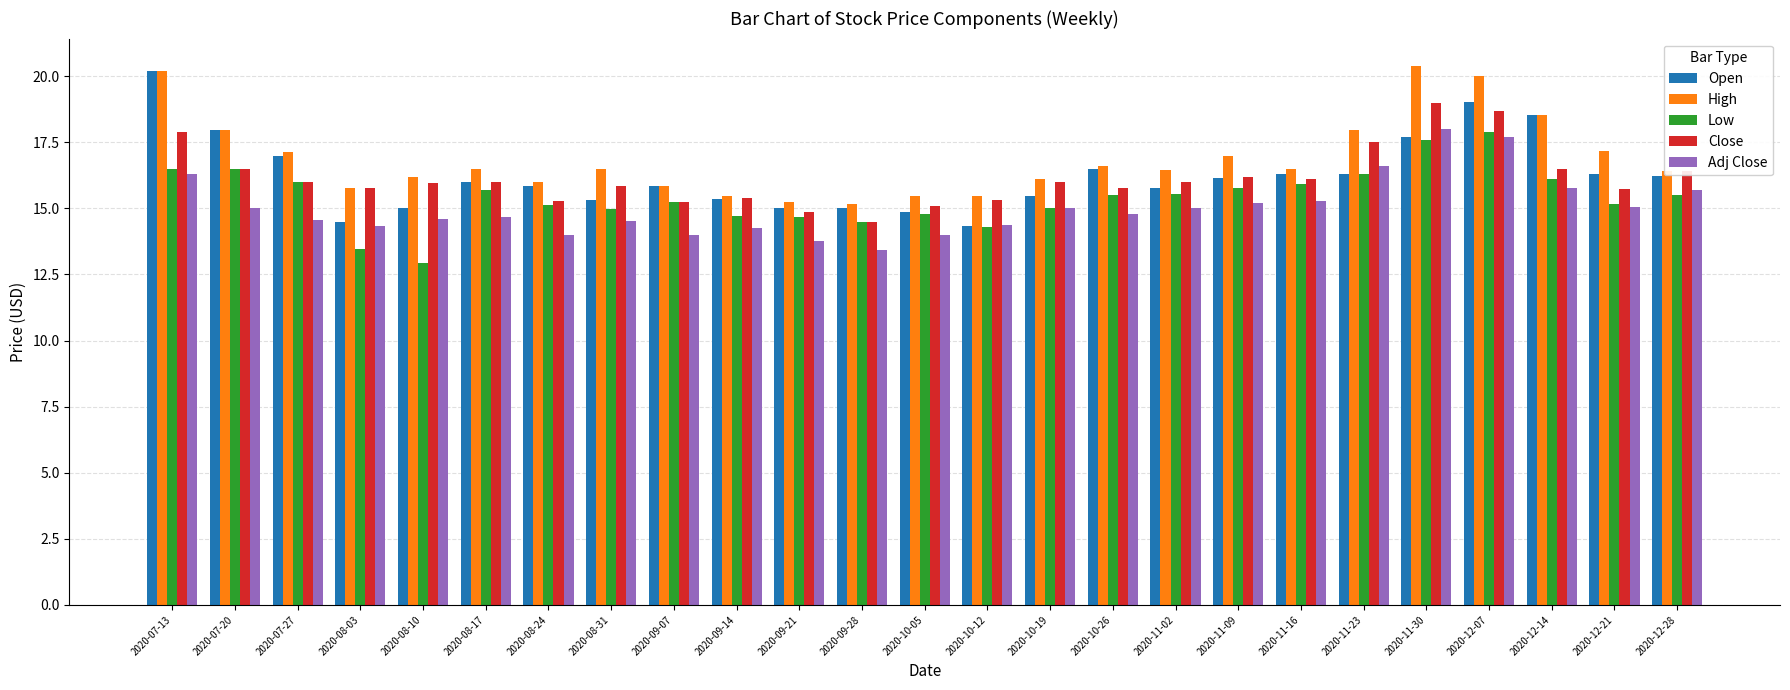

What is the difference between the maximum and minimum values in the Low series?

4.9